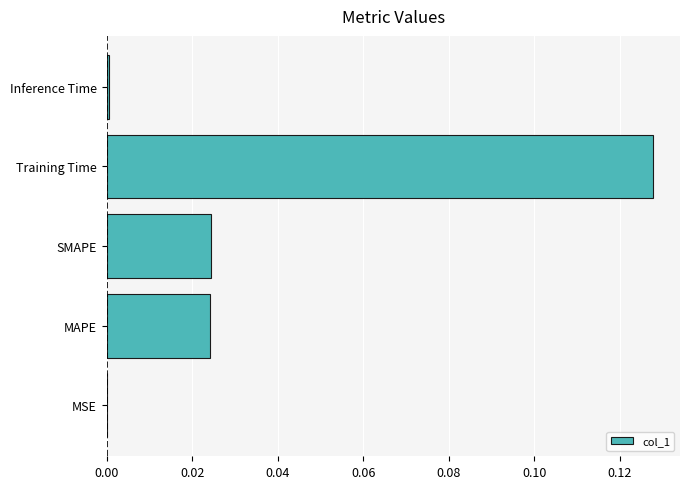

How many categories are shown in the chart?

5